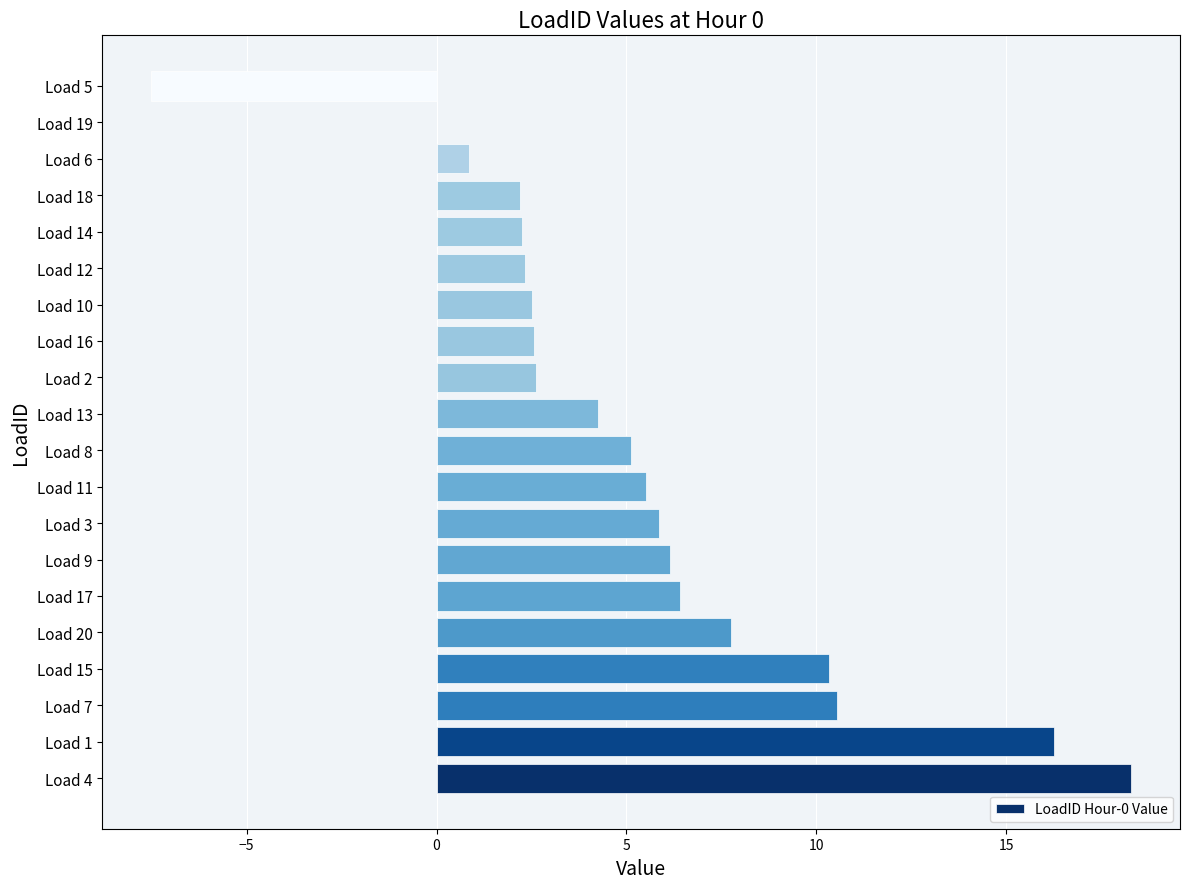

How many distinct data groups are displayed?

1